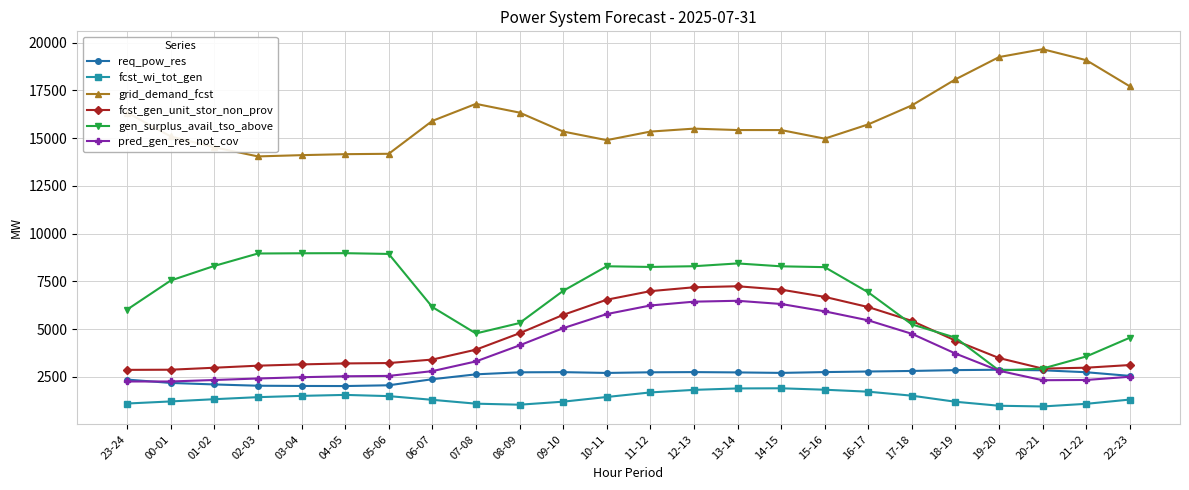

What is the difference between the second highest and minimum values in the fcst_wi_tot_gen series?

943